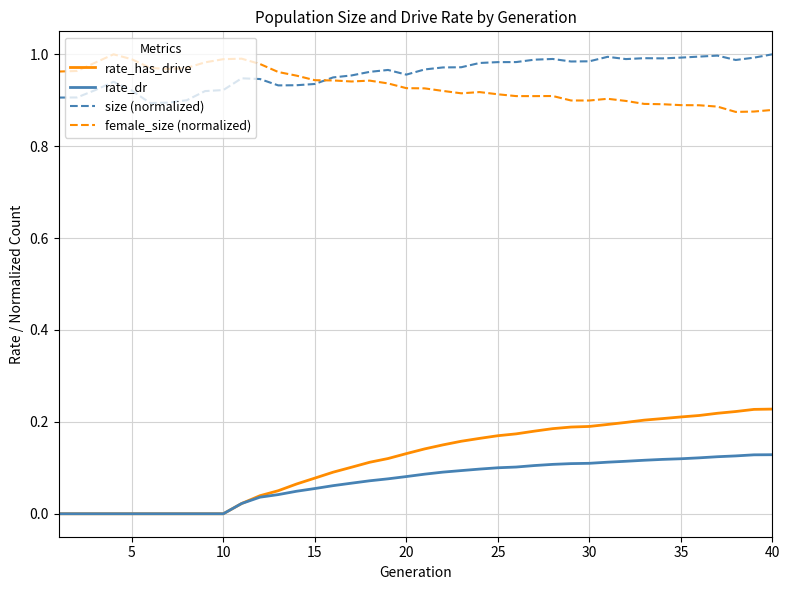

At how many categories does at least one series exceed 0?

40